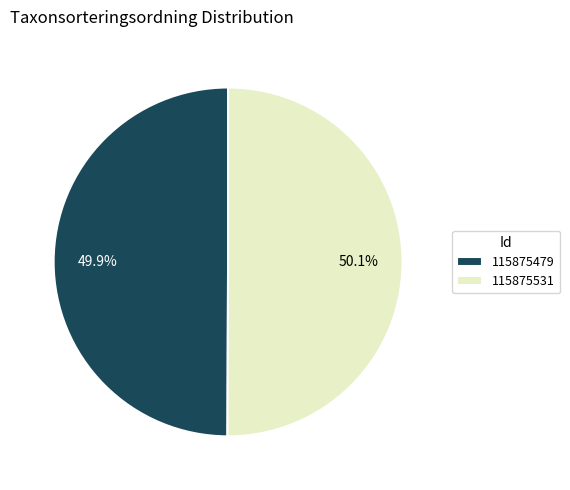

To the nearest percent, what percentage of the pie is 115875531?

50%